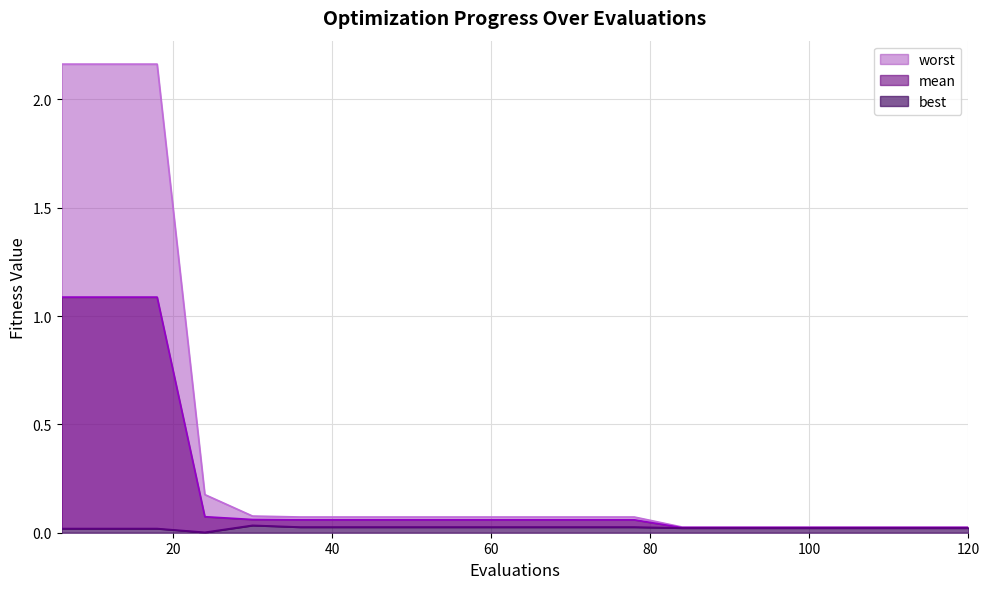

The best series shows 0.0 at 96. True or false?

True